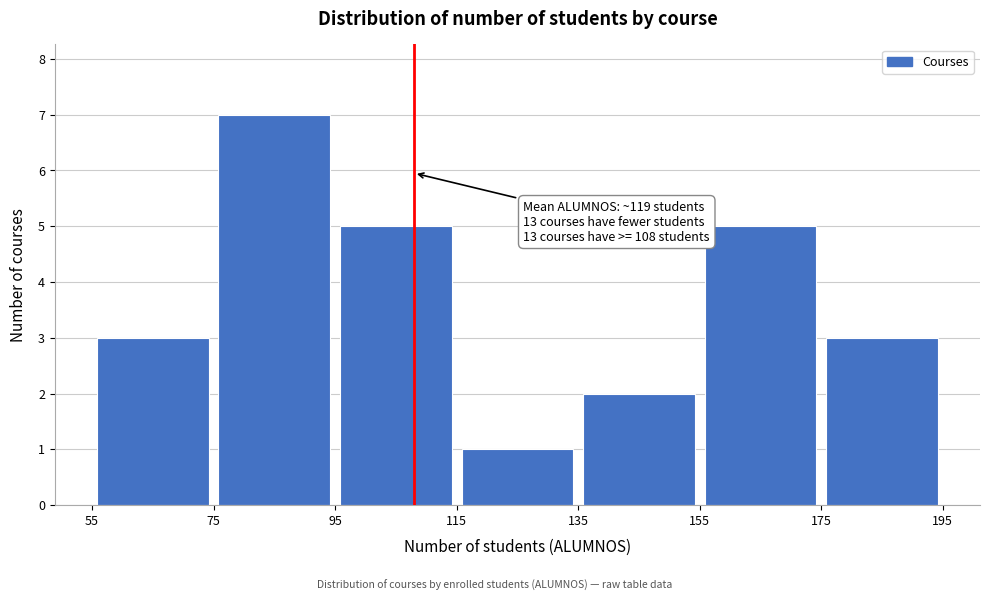

Which range on the x-axis has the tallest bar?

75 to 95